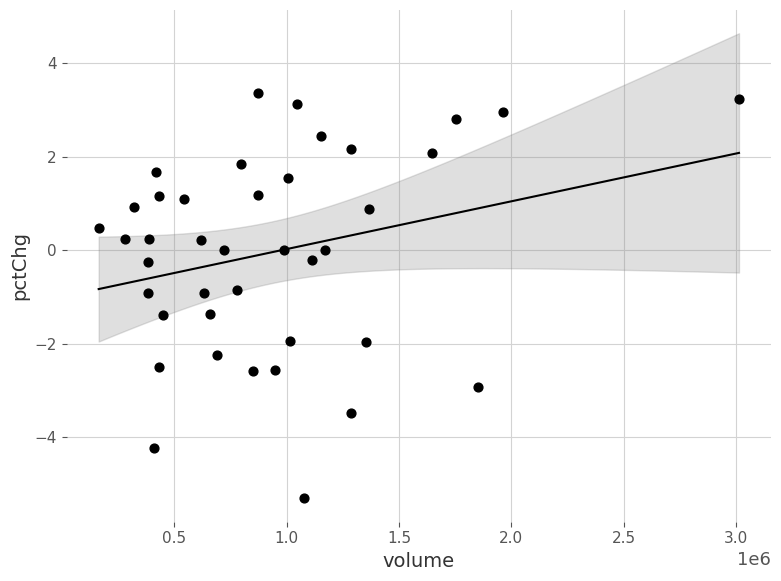

What is the range of Y values (max minus min)?

8.7